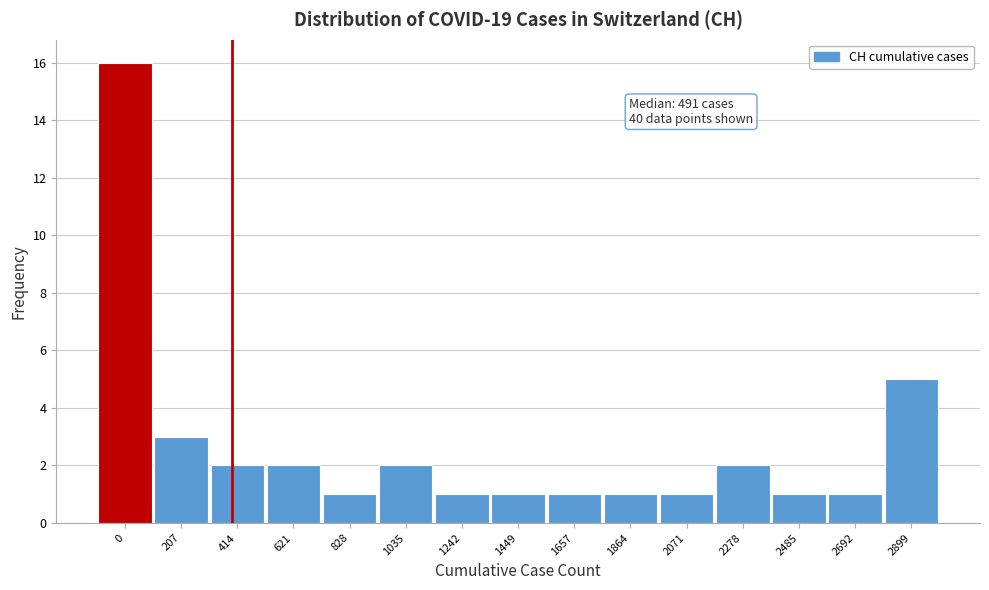

Reading left to right, transcribe all the data shown in this chart.

0=16	207=3	414=2	621=2	828=1	1035=2	1242=1	1449=1	1657=1	1864=1	2071=1	2278=2	2485=1	2692=1	2899=5